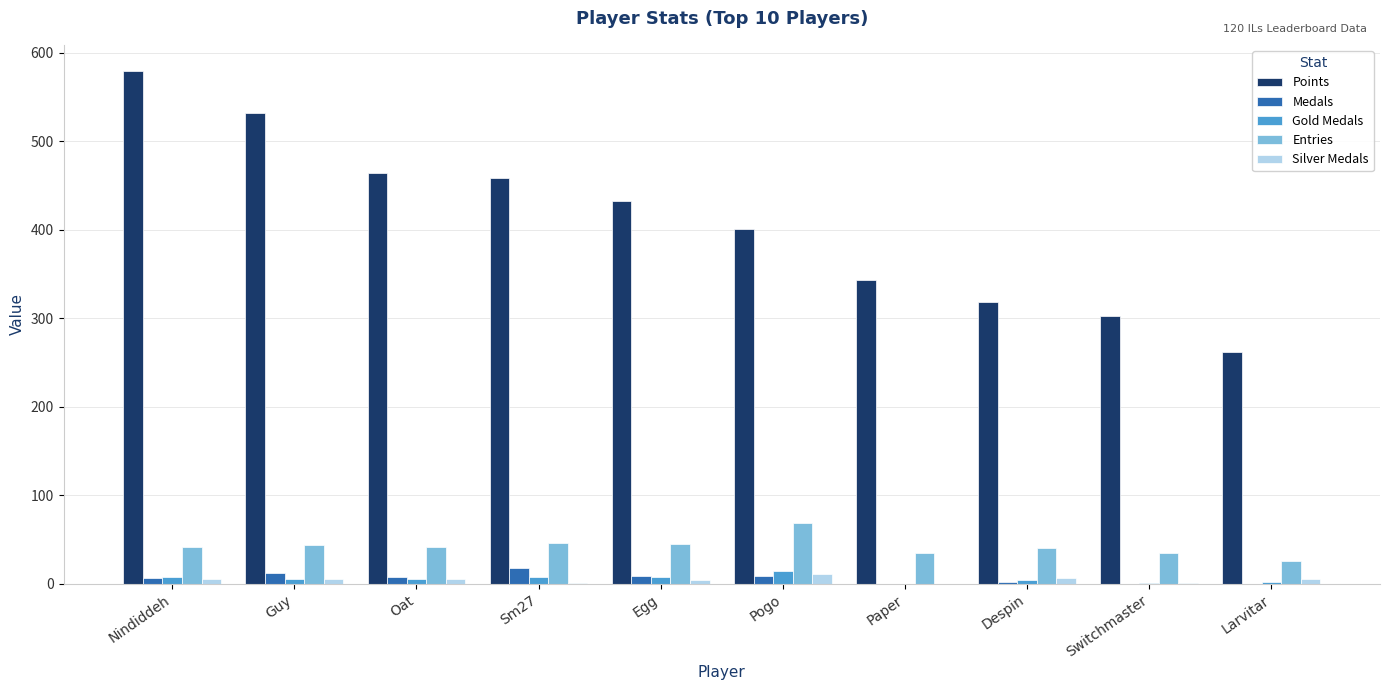

What is the highest value of the Gold Medals series?

15